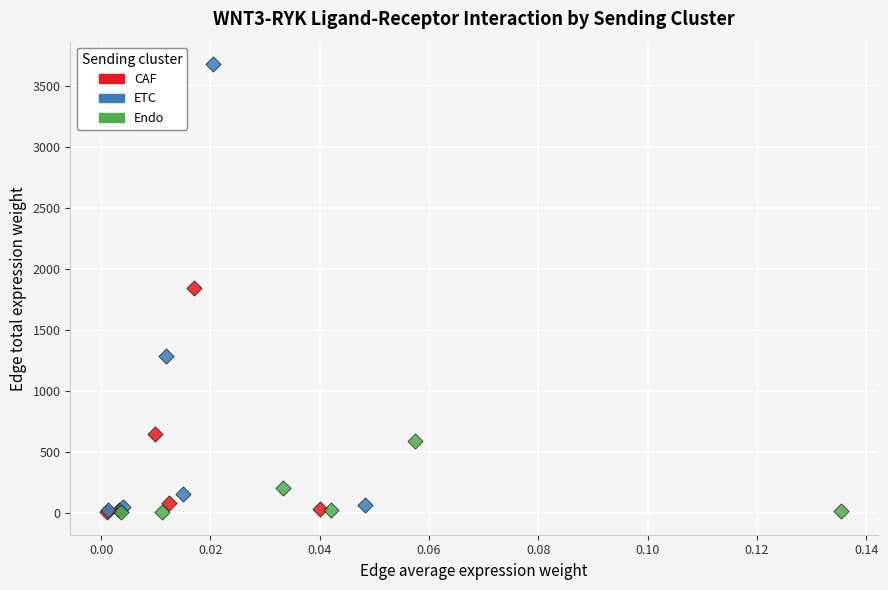

Which series contains the highest Y value?

ETC